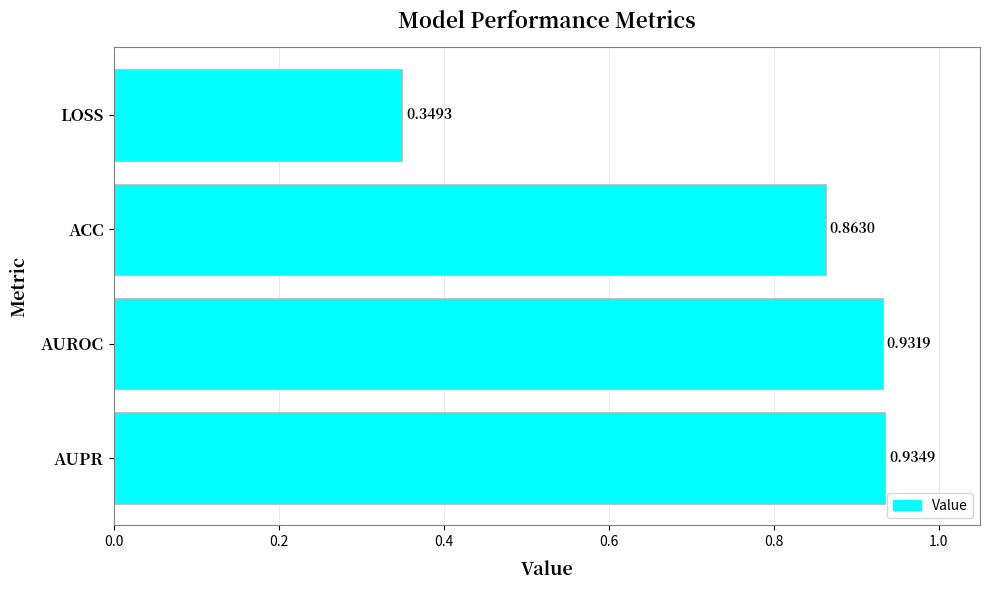

List the labels in order of value, largest first.

AUPR, AUROC, ACC, LOSS